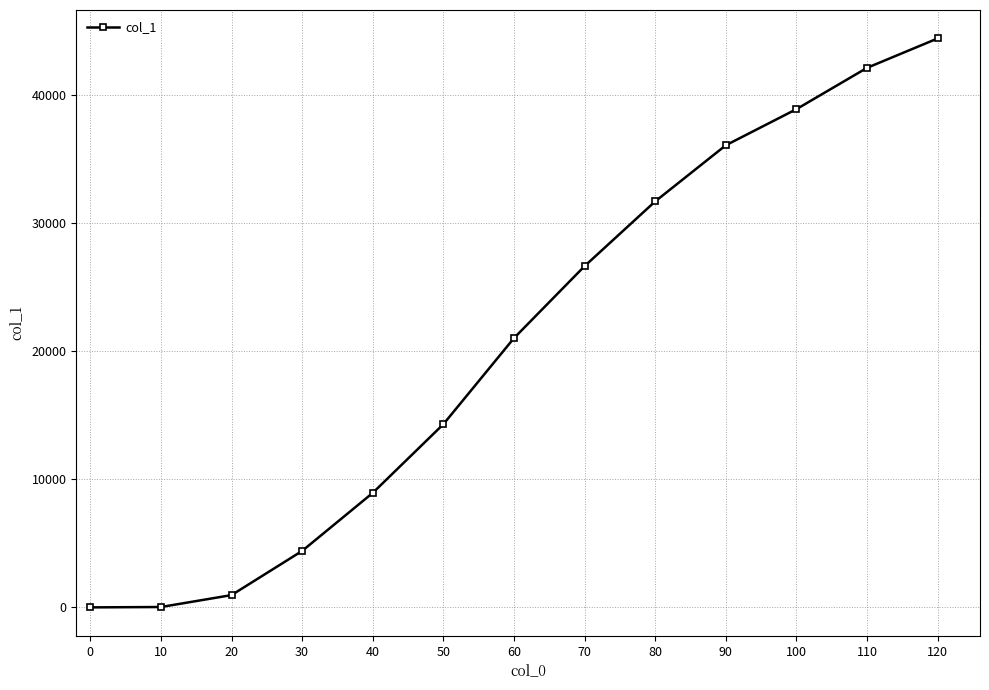

What is the greatest value displayed?

44432